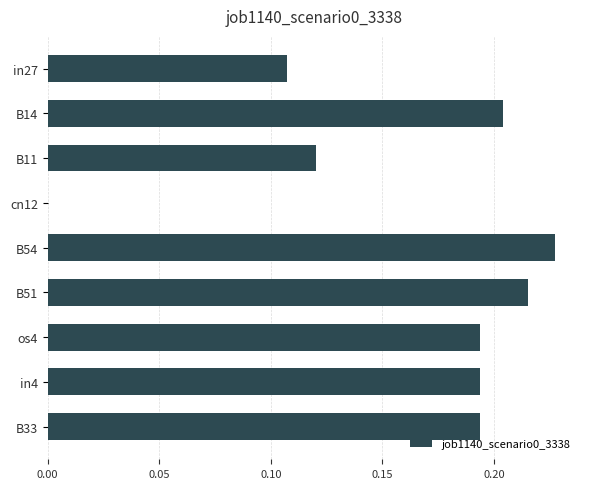

Which category has the highest value across all series?

B54